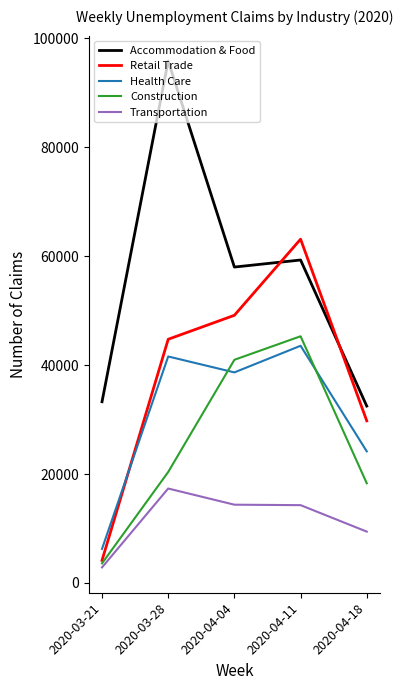

What is the difference between the second highest and second lowest values in the Health Care series?

17425